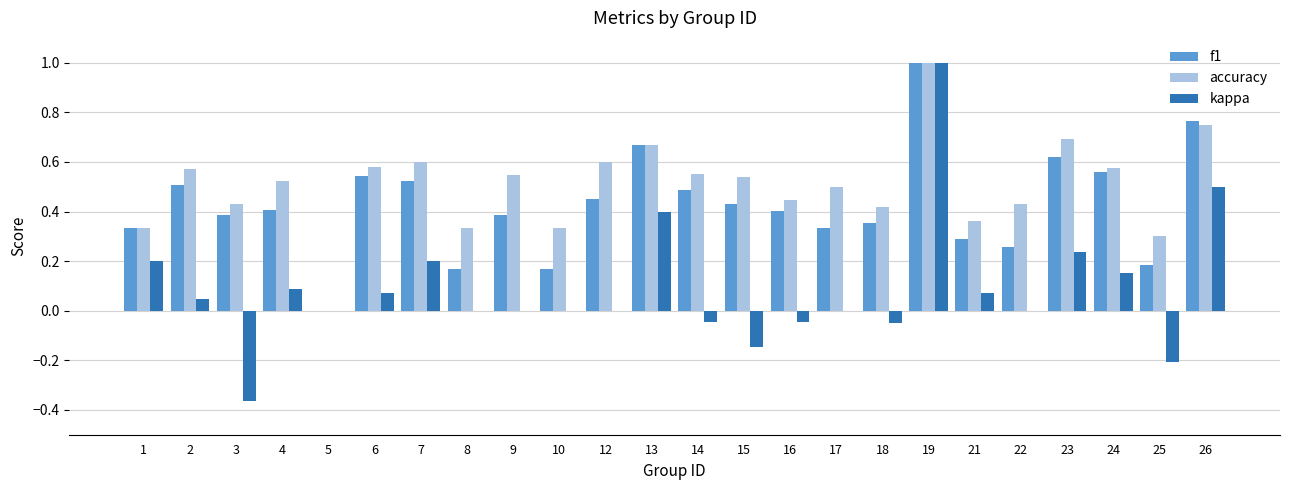

What is the sum of all f1 values?

10.2